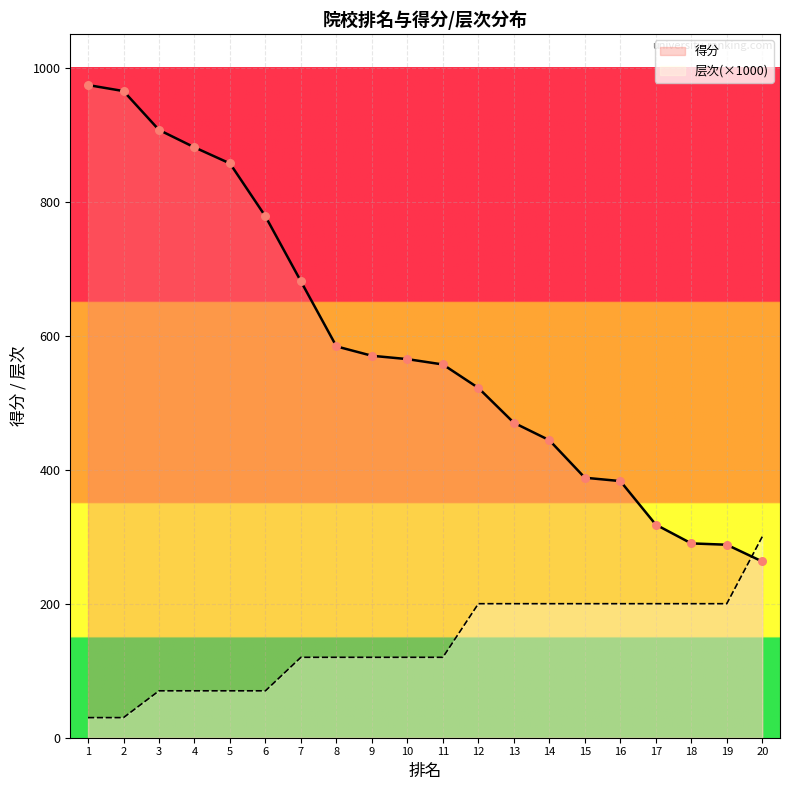

Which series reaches the maximum Y coordinate?

得分